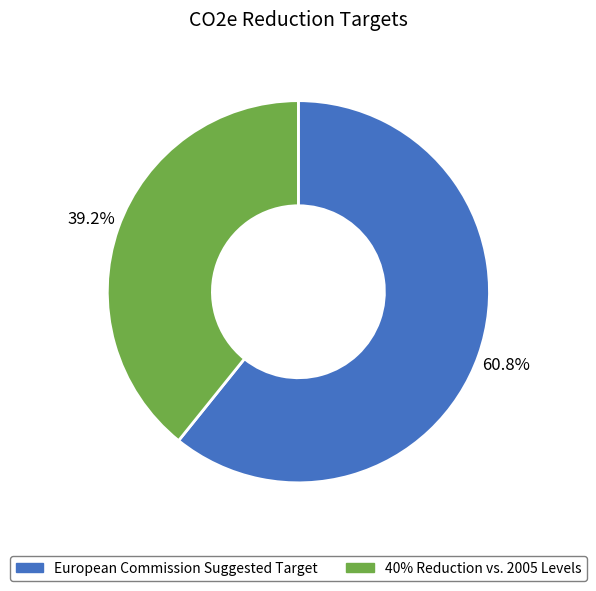

The European Commission Suggested Target slice represents 70% of the pie. True or false?

False